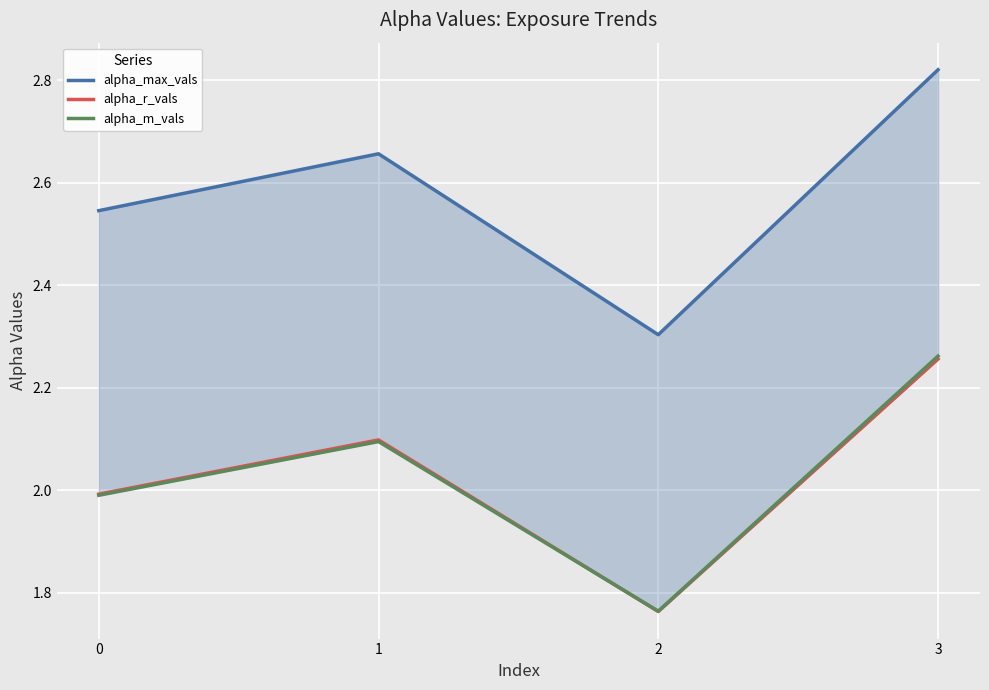

In alpha_max_vals, how many points are lower than both neighbors (excluding endpoints)?

1